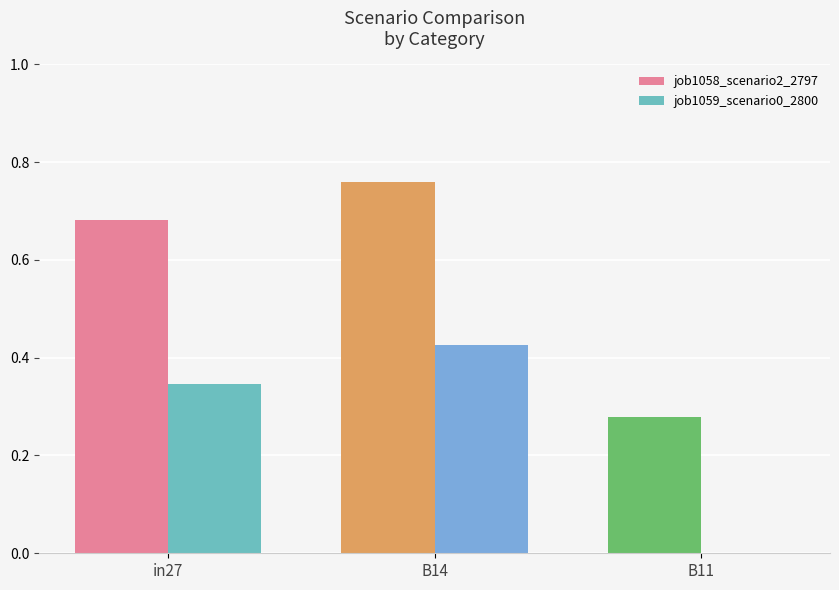

Where is job1059_scenario0_2800 nearest to the value 0?

B11